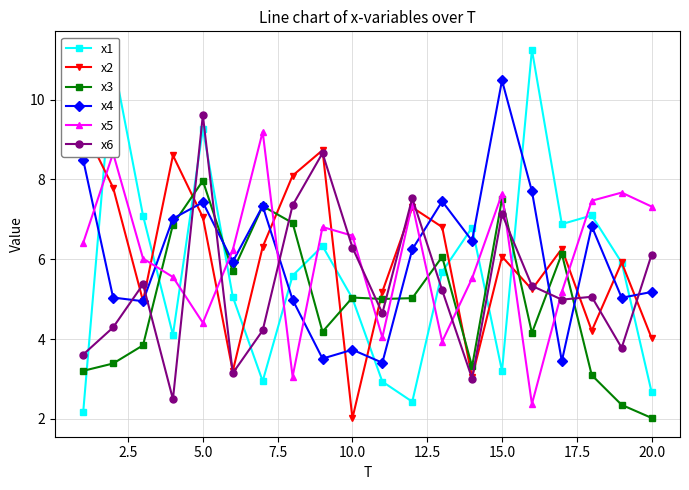

True or false: x1 has more than 2 points higher than both neighbors.

True